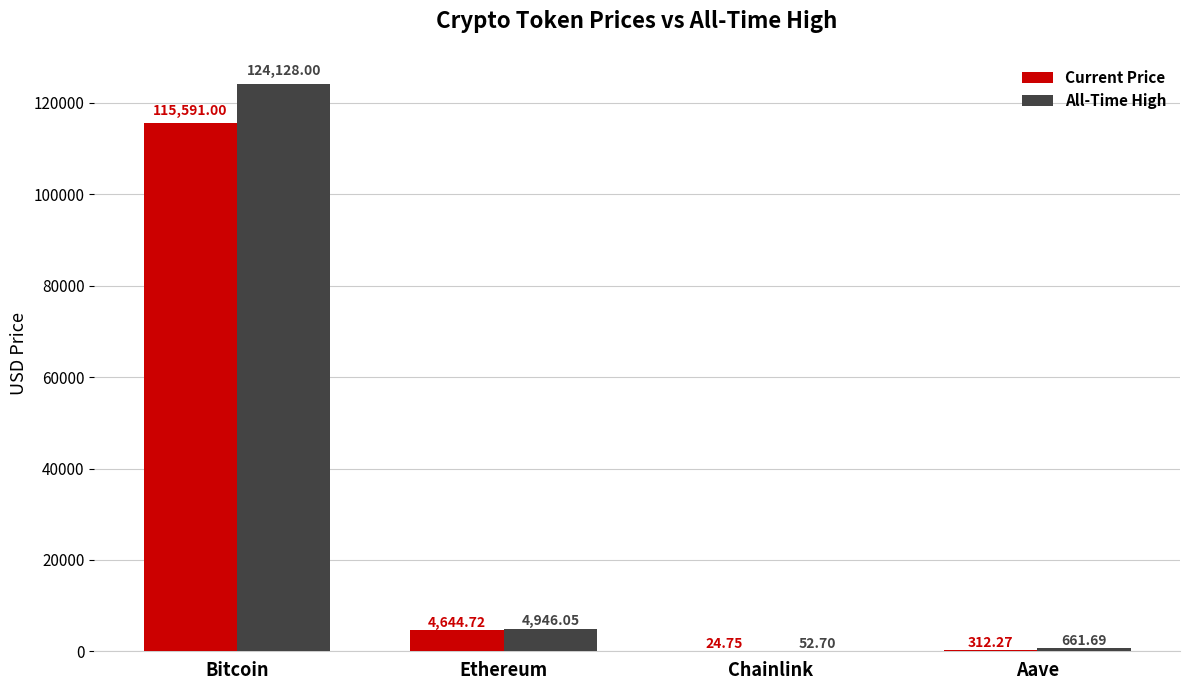

At which category does the chart reach its peak across all series?

Bitcoin